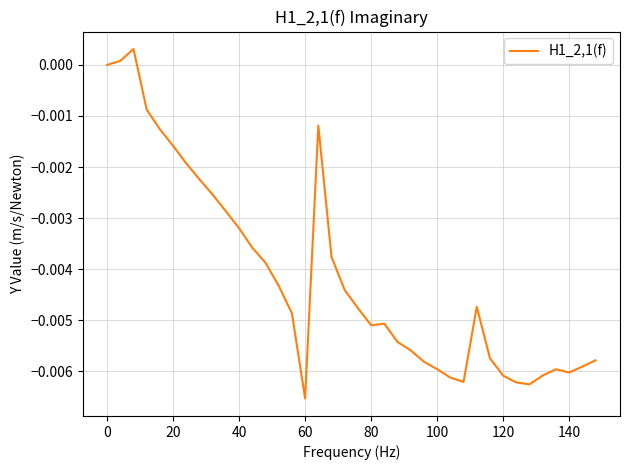

Does the chart have visible grid lines?

Yes